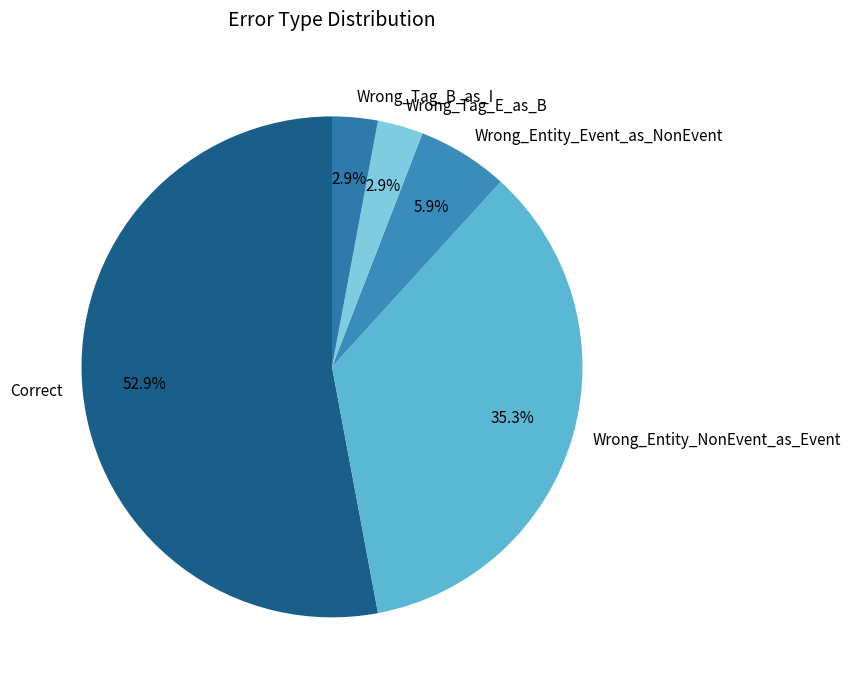

What percentage is the Correct slice, to the nearest percent?

53%